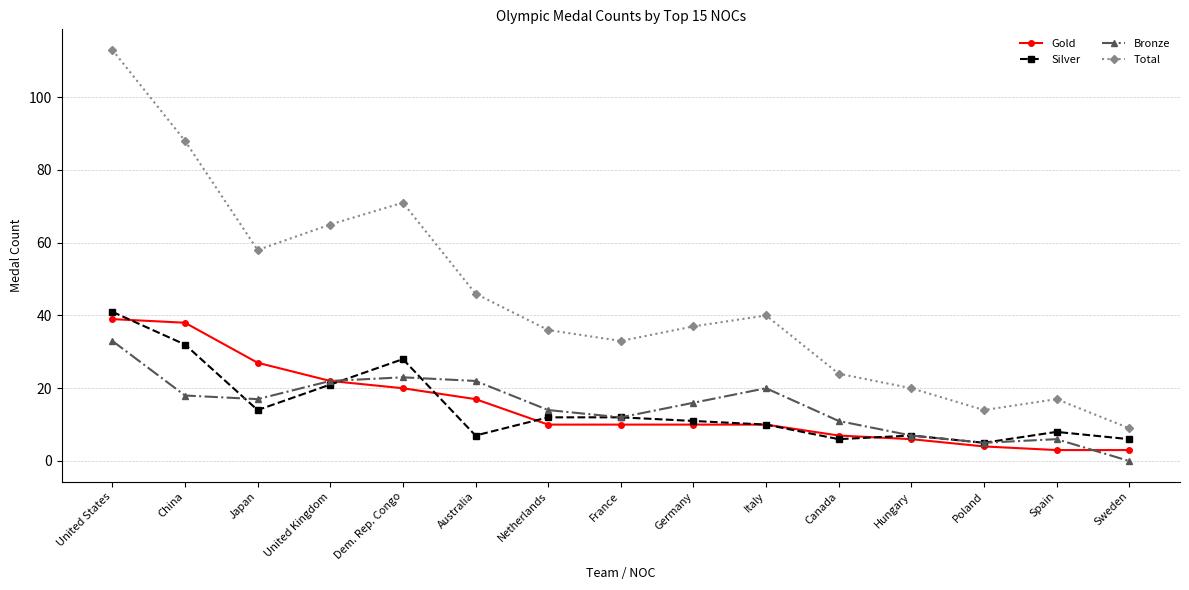

Does the chart have visible grid lines?

Yes